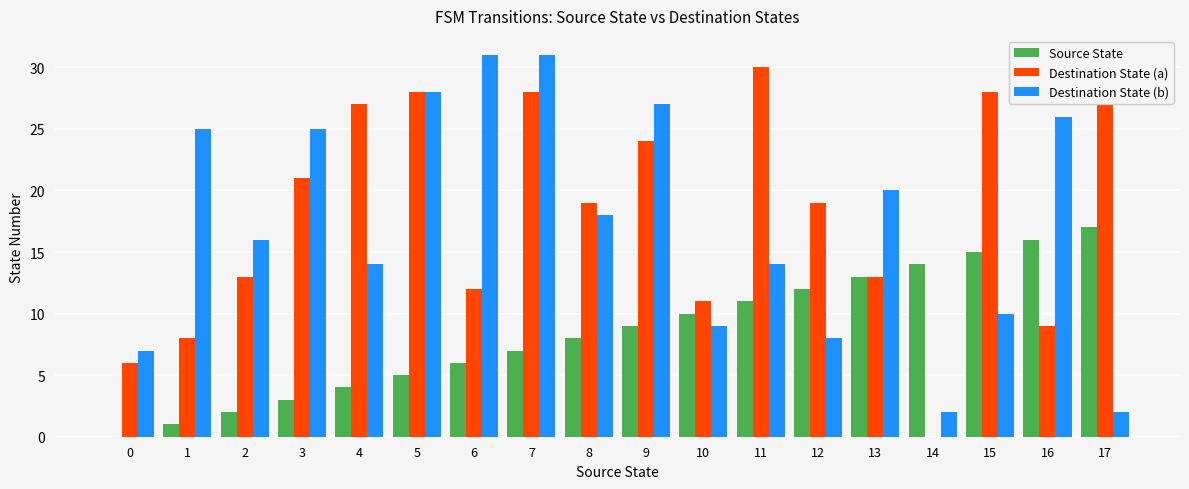

What is the sum of all Destination State (a) values?

324